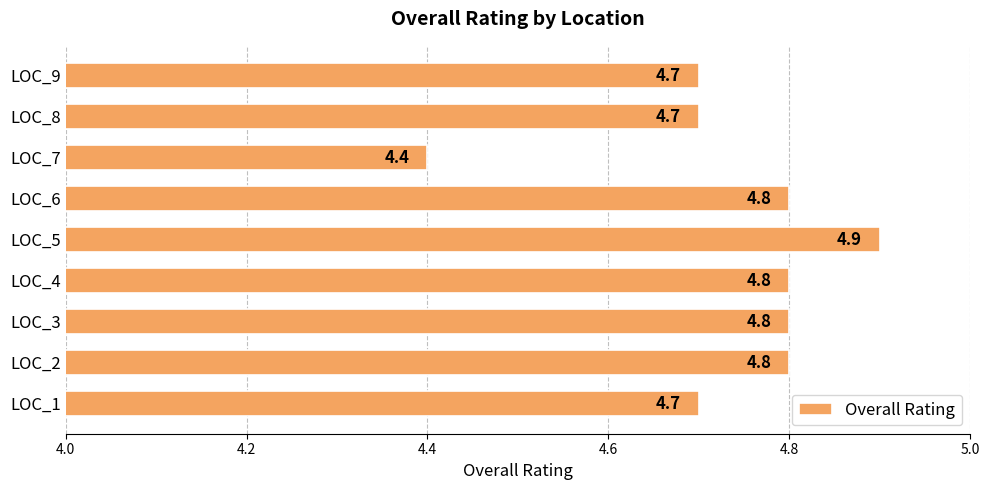

Reading bottom to top, what are all the values shown in this chart?

4.7	4.8	4.8	4.8	4.9	4.8	4.4	4.7	4.7